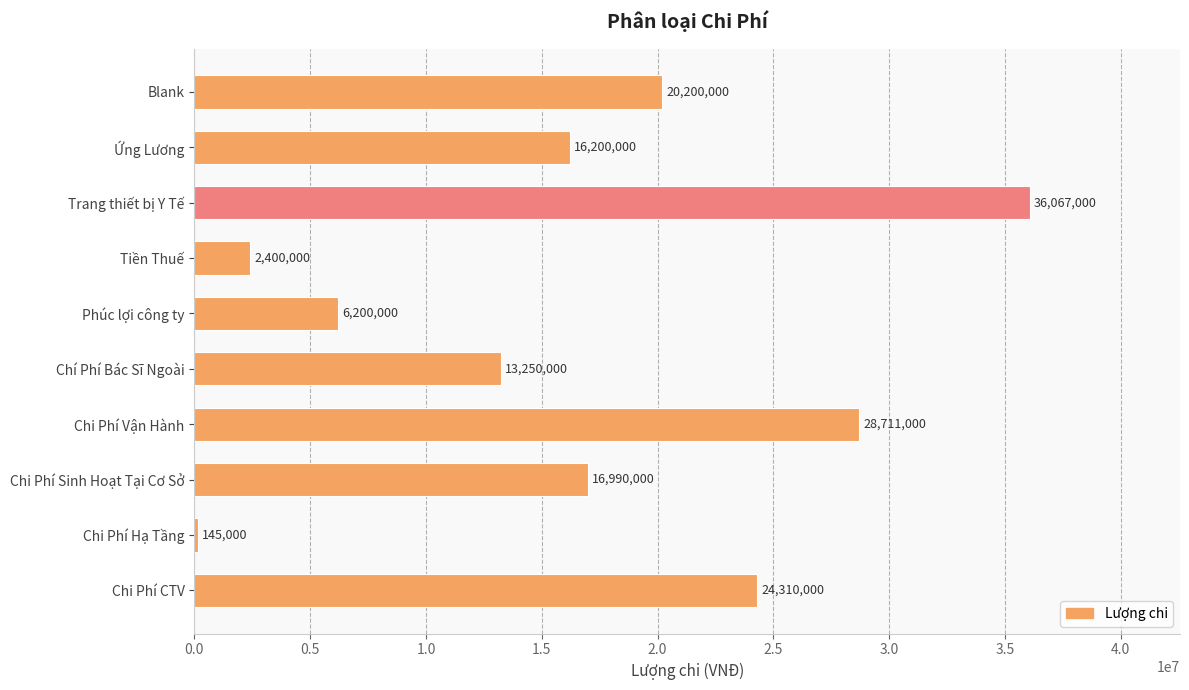

Reading bottom to top, list all the values displayed in this chart.

Chi Phí CTV=24310000	Chi Phí Hạ Tầng=145000	Chi Phí Sinh Hoạt Tại Cơ Sở=16990000	Chi Phí Vận Hành=28711000	Chí Phí Bác Sĩ Ngoài=13250000	Phúc lợi công ty=6200000	Tiền Thuế=2400000	Trang thiết bị Y Tế=36067000	Ứng Lương=16200000	Blank=20200000